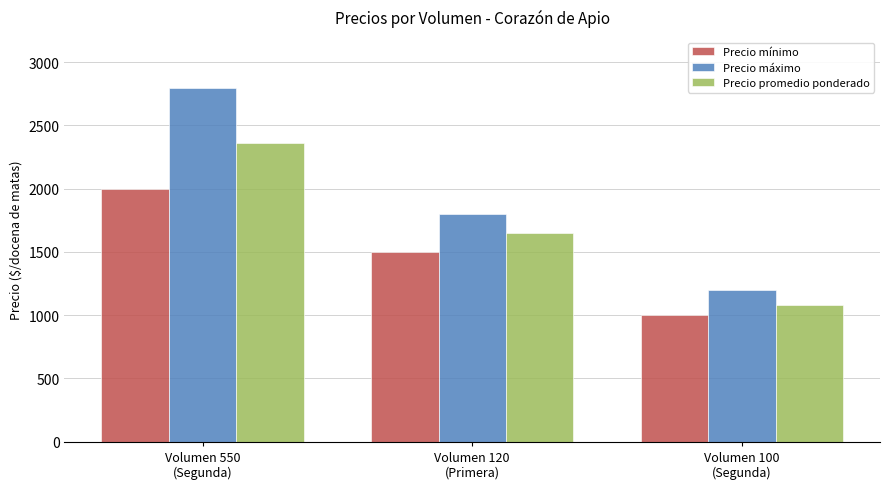

What is the approximate value of Precio promedio ponderado at Volumen 120
(Primera)?

1650